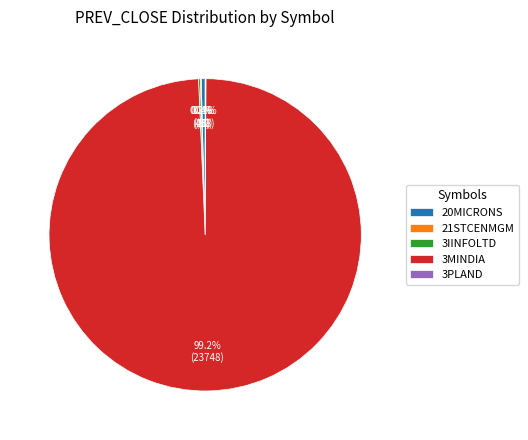

What is the ratio of the value at 3MINDIA to the value at 20MICRONS?

243.2